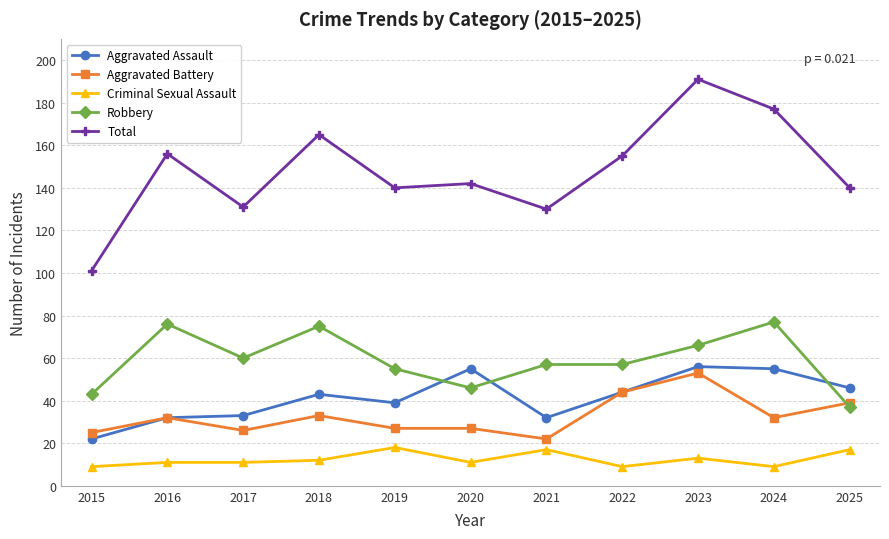

True or false: Criminal Sexual Assault has more than 2 interior local peaks.

True